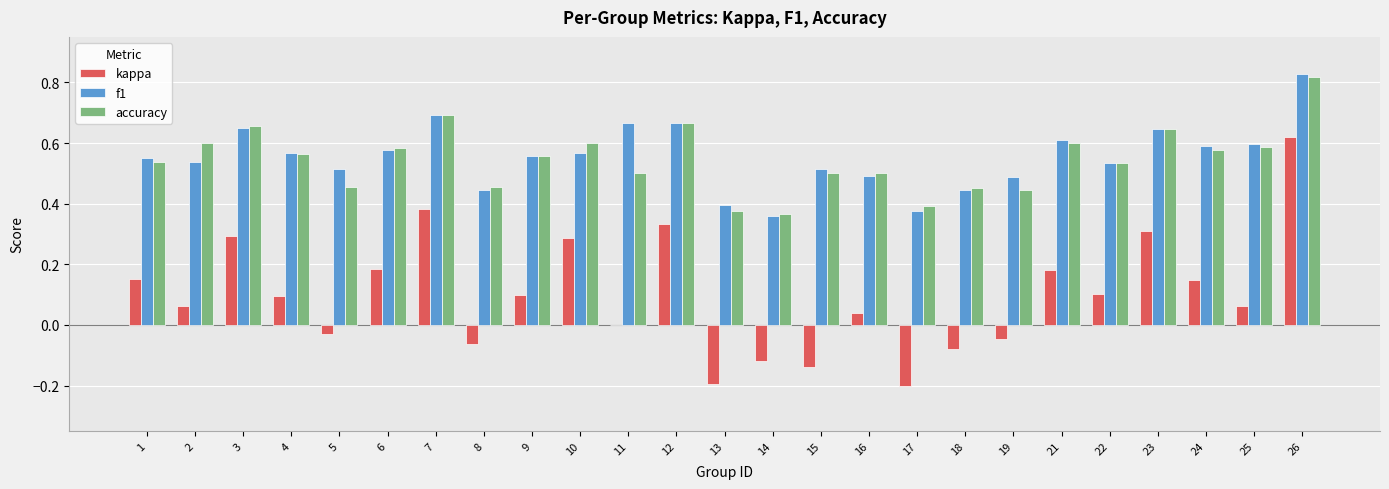

Between 24 and 26, which series saw the biggest shift?

kappa